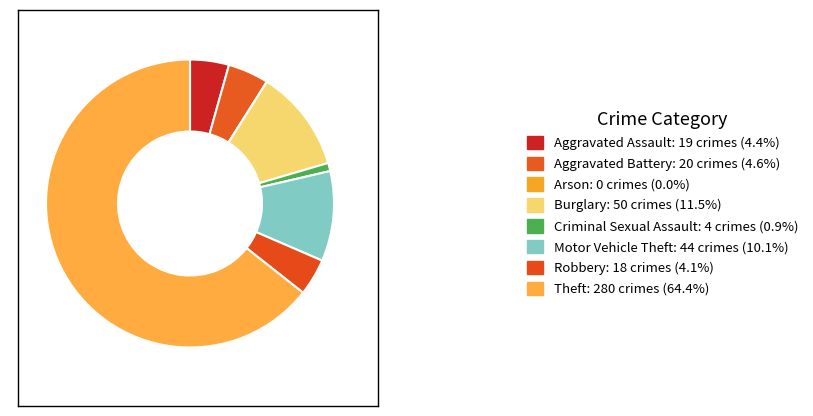

What is the largest slice in the pie chart?

Theft